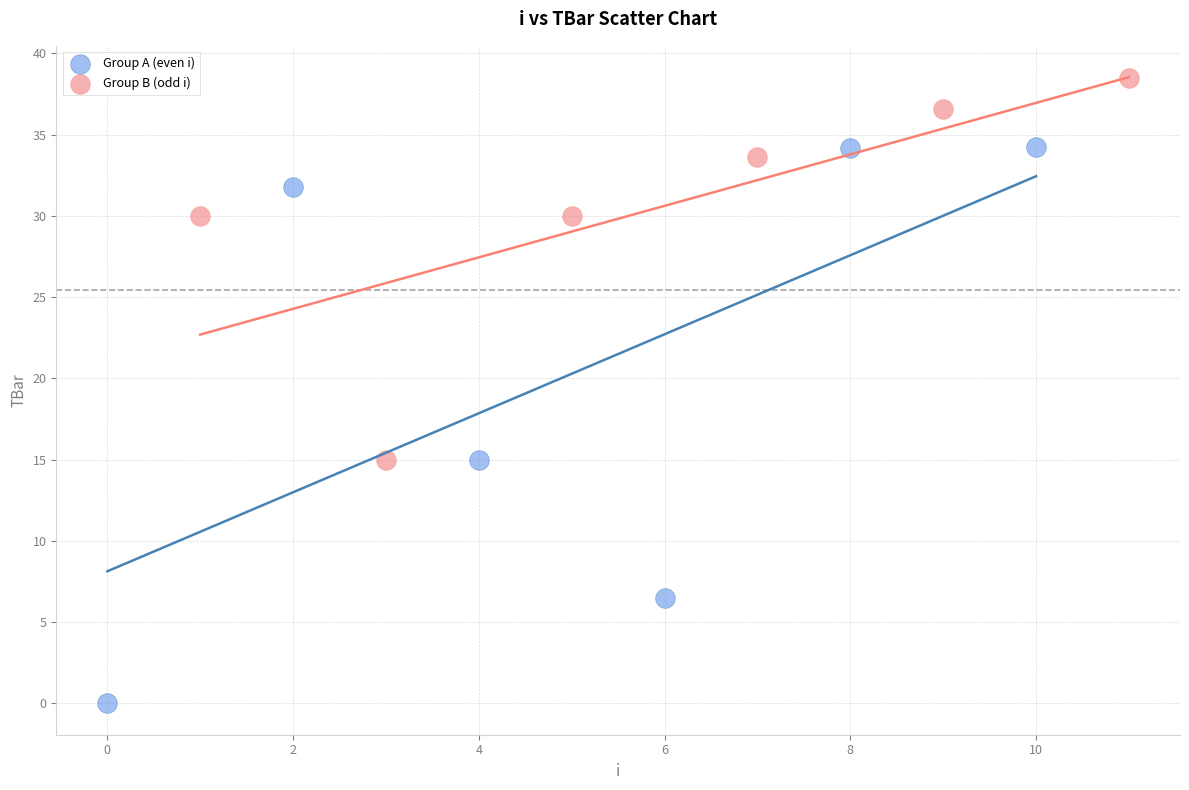

Which series has the largest Y range (max minus min)?

Group A (even i)